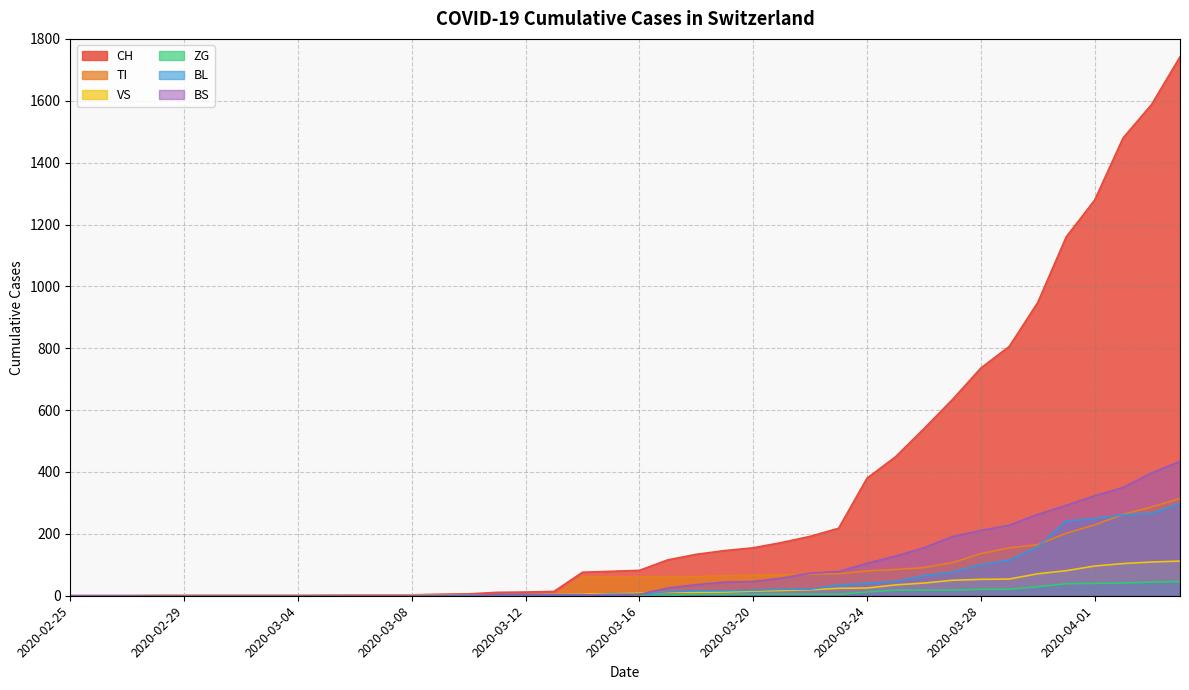

How many values in VS are above zero?

37